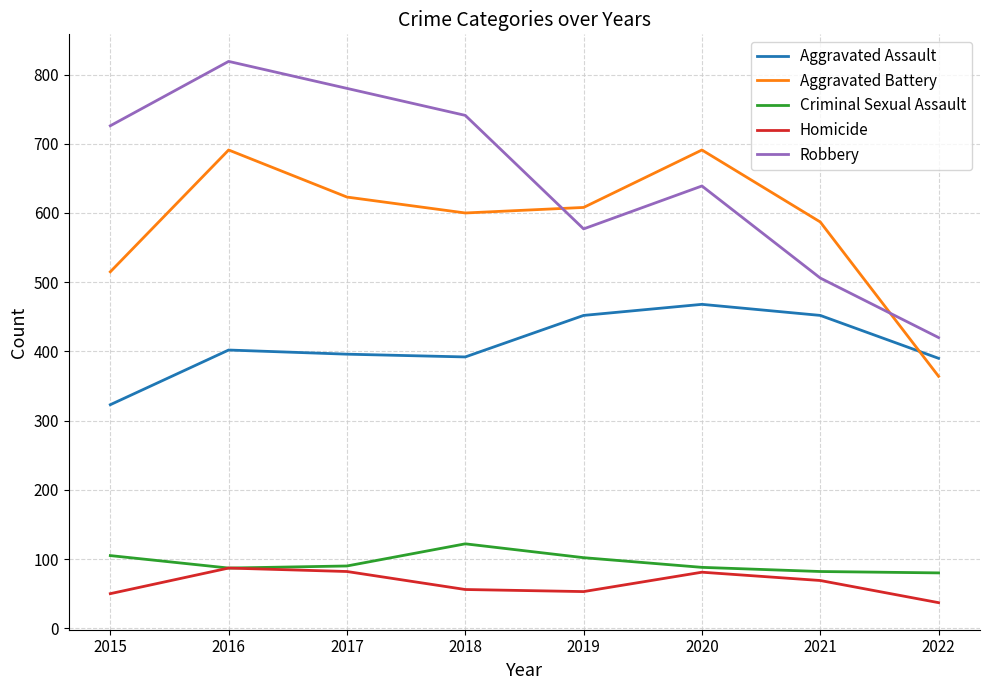

At how many categories does at least one series exceed 390?

8